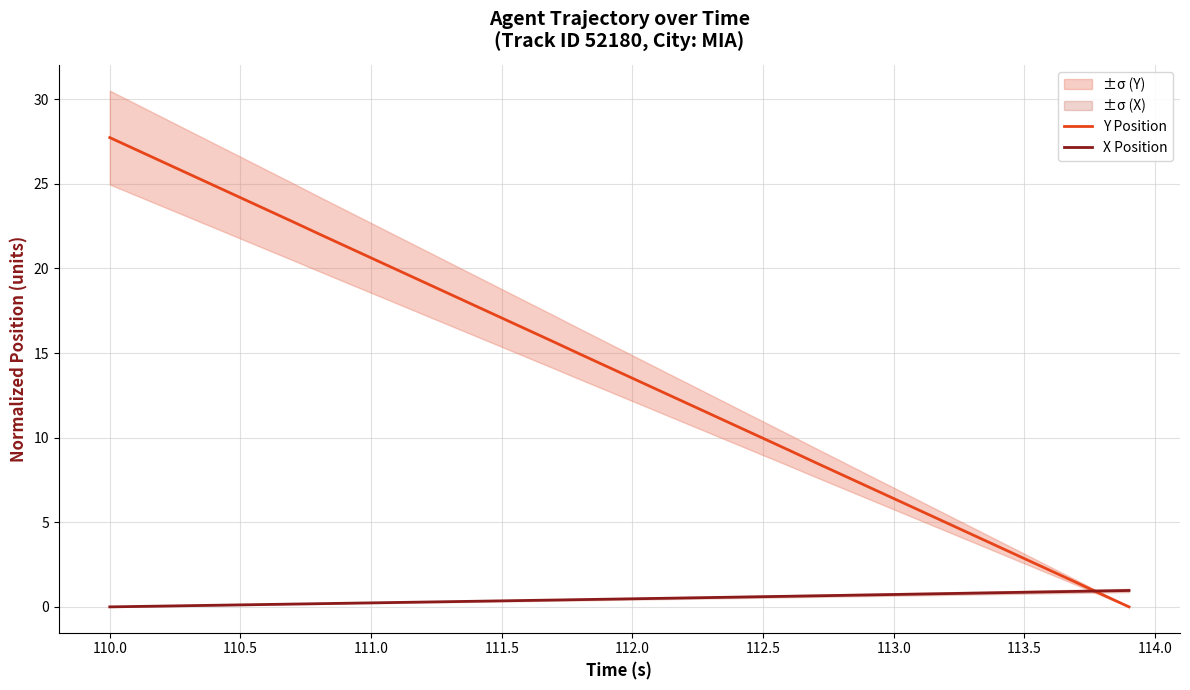

What is the value of the Y Position point at the 35th from the left?

3.6